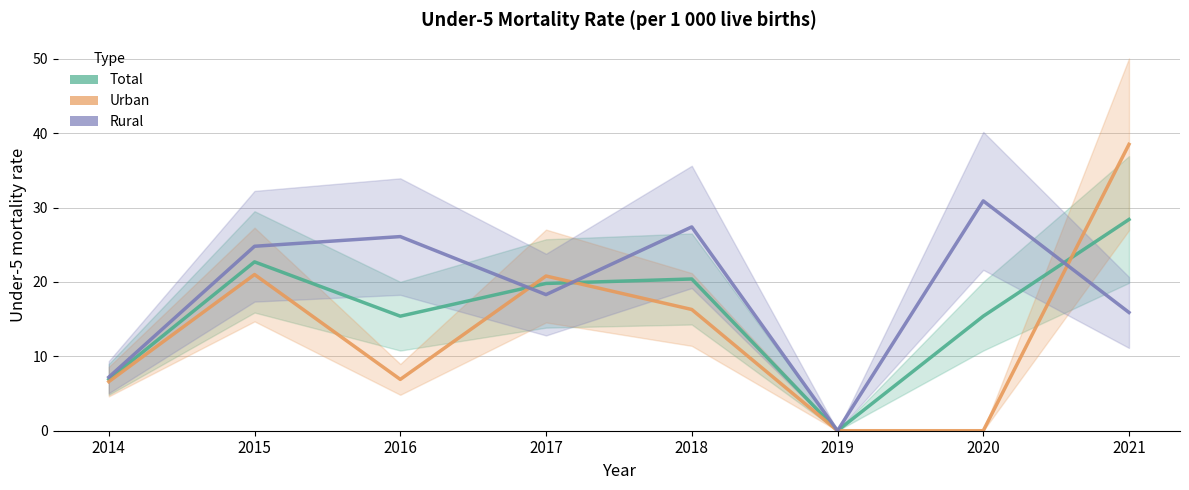

Where is Total nearest to the value 14?

2016